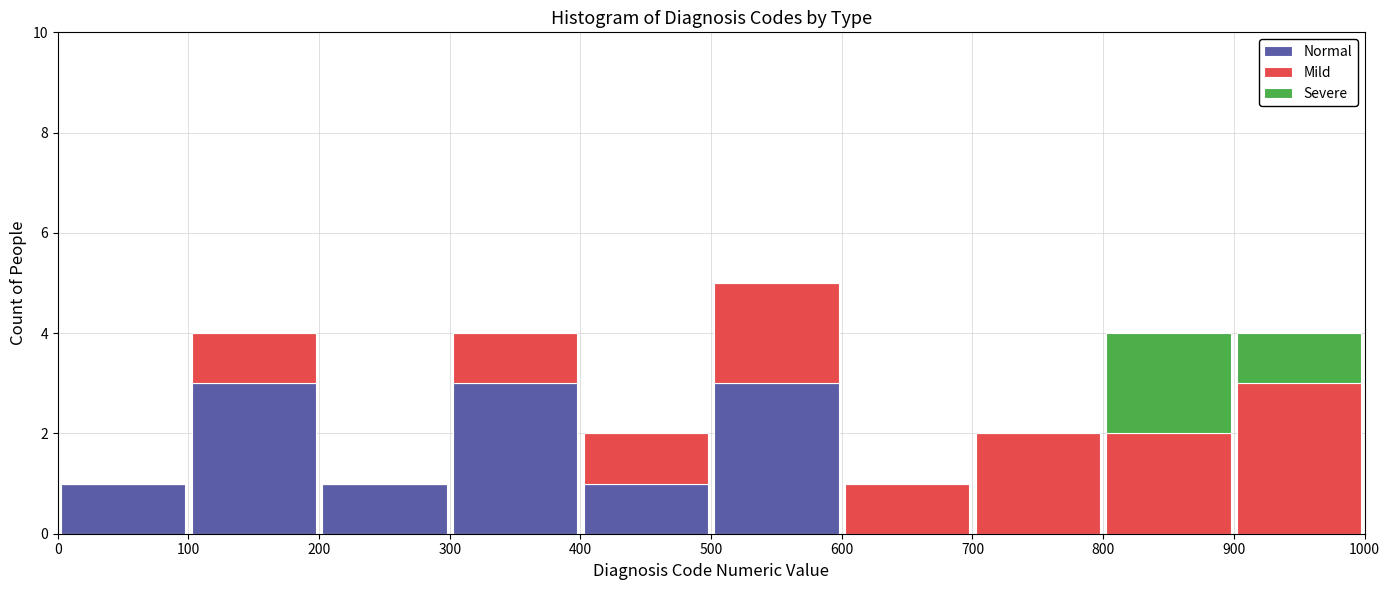

What is the total height of the stacked bar covering 900 to 1000 on the x-axis? The values are not printed on the chart, so give them approximately, as read against the axis.

4